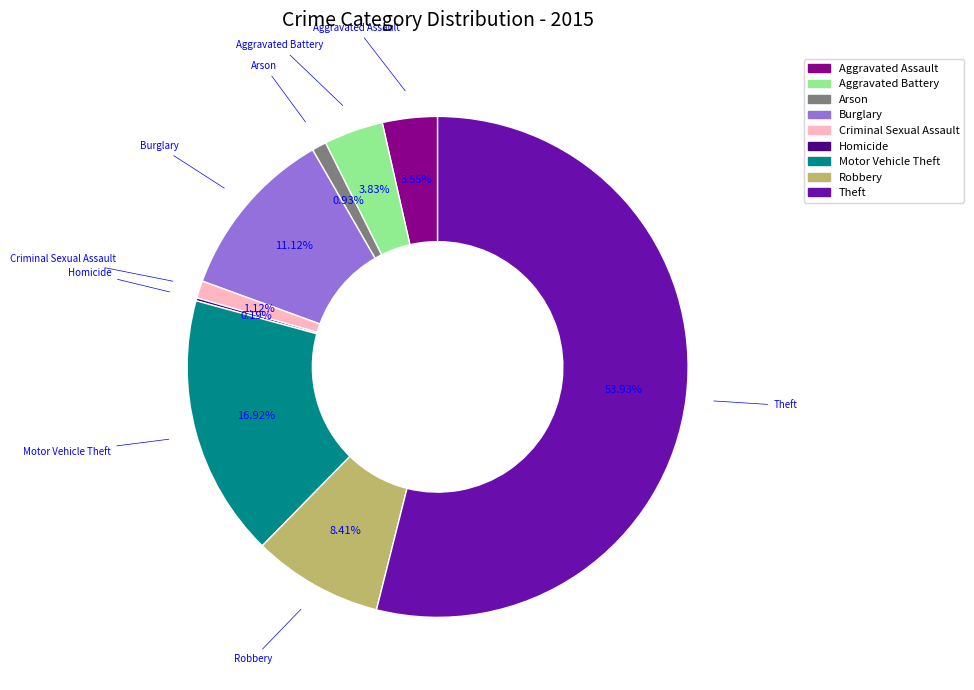

The Burglary slice represents 25% of the pie. True or false?

False